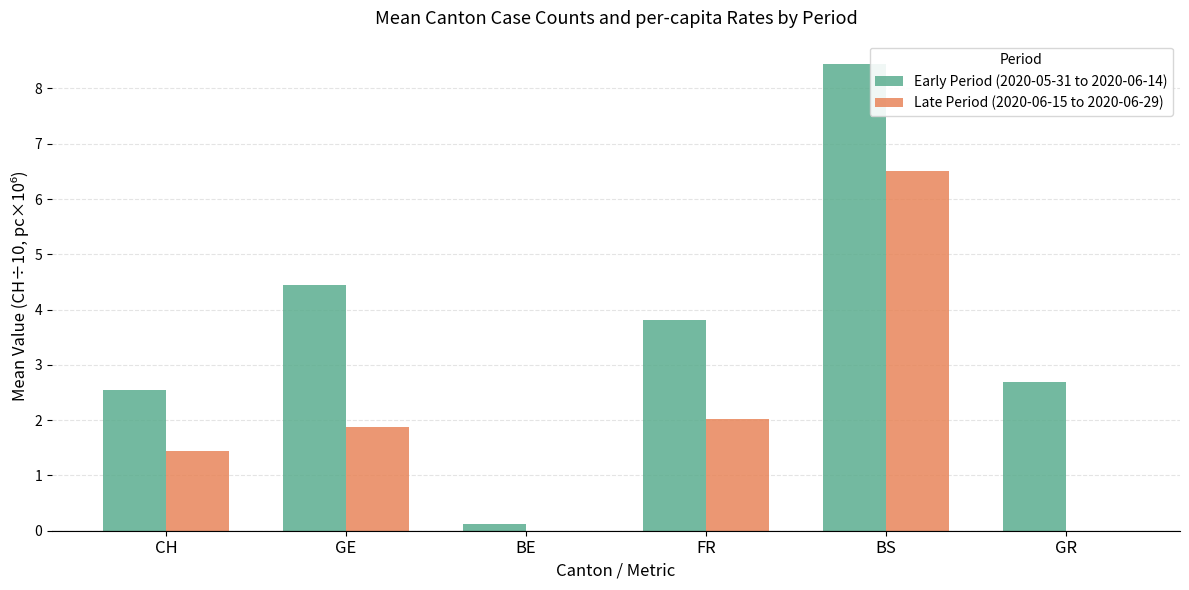

How many categories are shown in the chart?

6